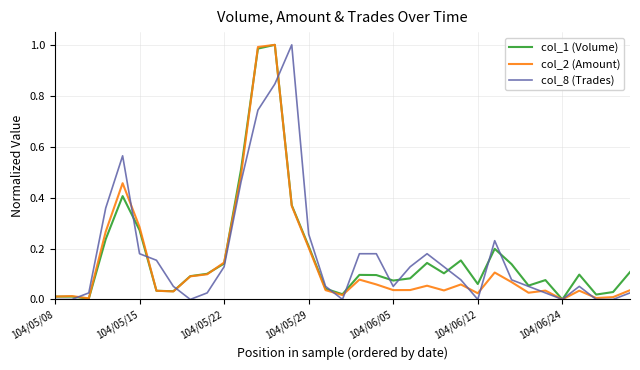

What are all the series names shown in the legend?

col_1 (Volume), col_2 (Amount), col_8 (Trades)